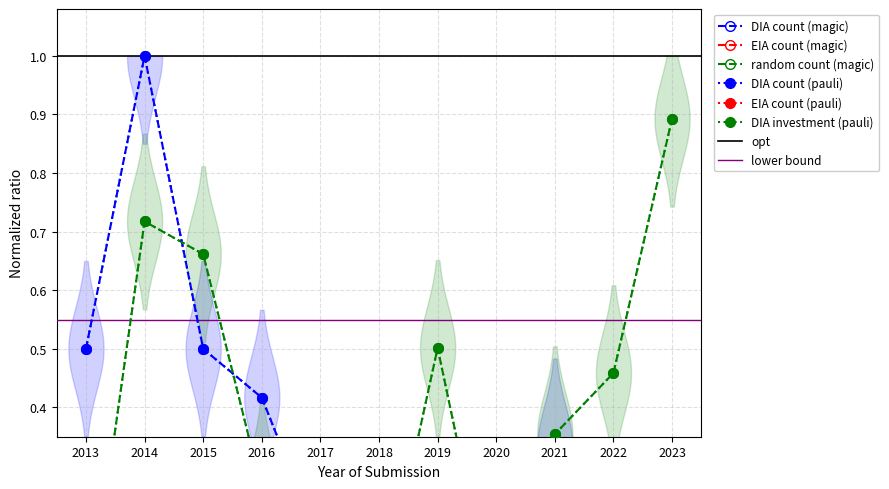

Rank the categories by DIA investment (M) value from lowest to highest.

2013, 2020, 2018, 2017, 2016, 2021, 2022, 2019, 2015, 2014, 2023